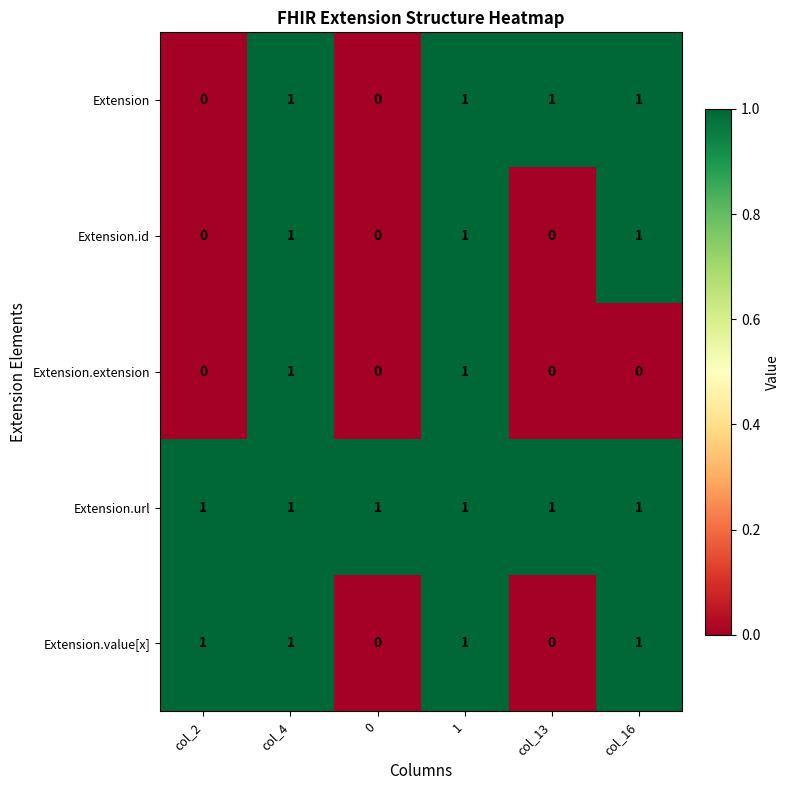

Is the value of Extension.value[x] at 1 greater than the value of Extension.extension at col_13?

Yes